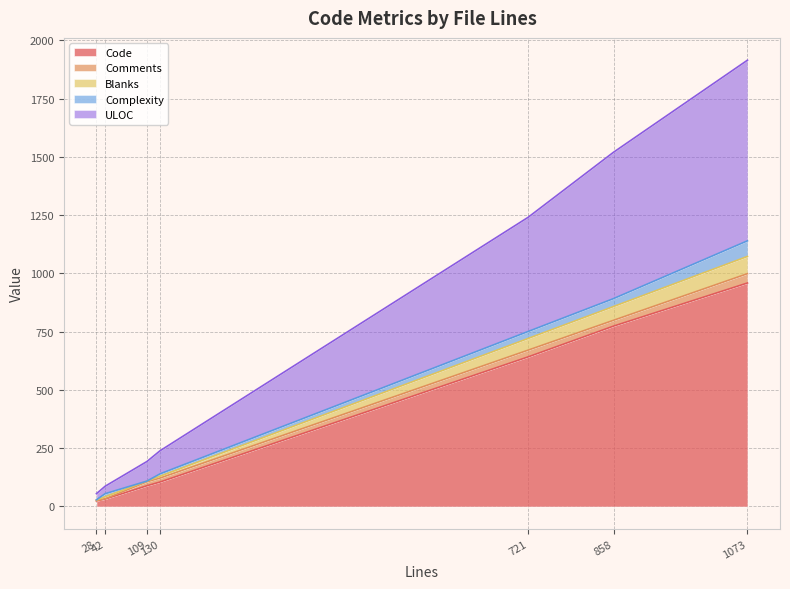

At which label is ULOC closest to 400?

721